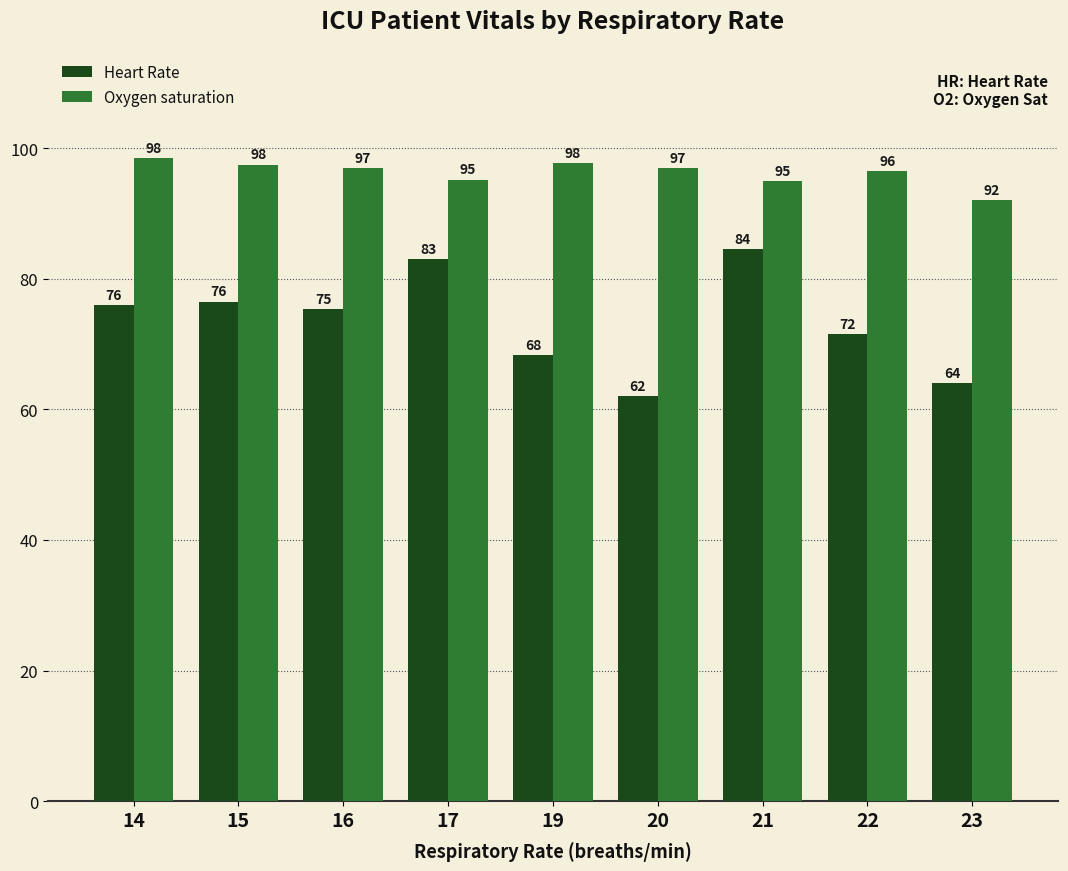

Rank the series by their maximum value, from highest to lowest.

Oxygen saturation, Heart Rate